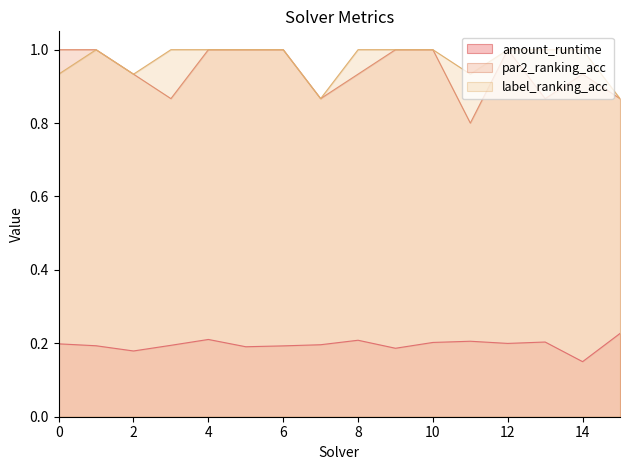

What is the value of the label_ranking_acc point at the 11th from the left?

1.0